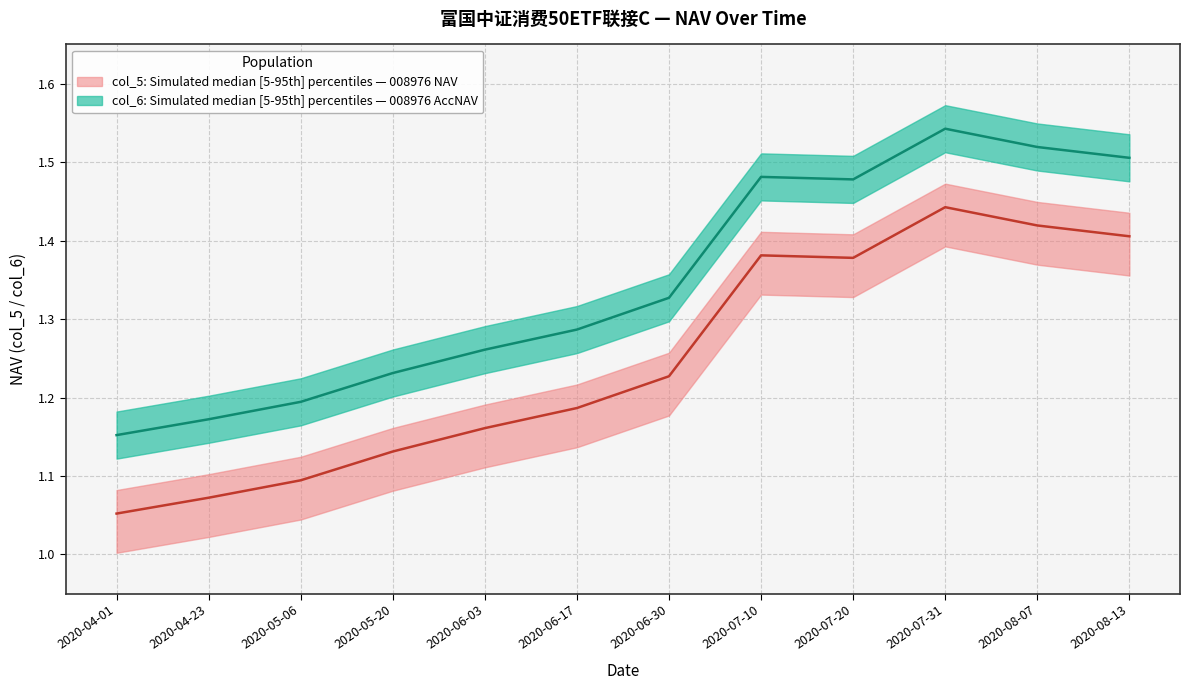

What is the label of the 5th point from the left?

2020-06-03